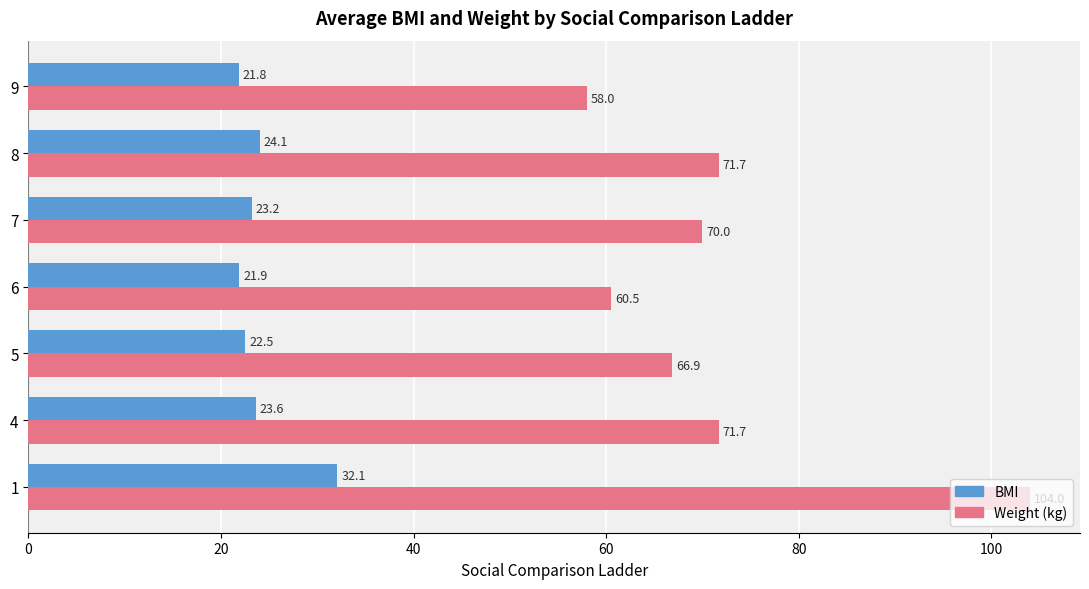

True or false: BMI has a value of 21.8 at 9.

True